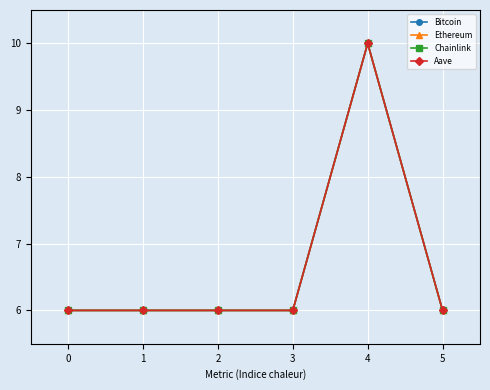

What is the maximum value for Bitcoin?

10.0